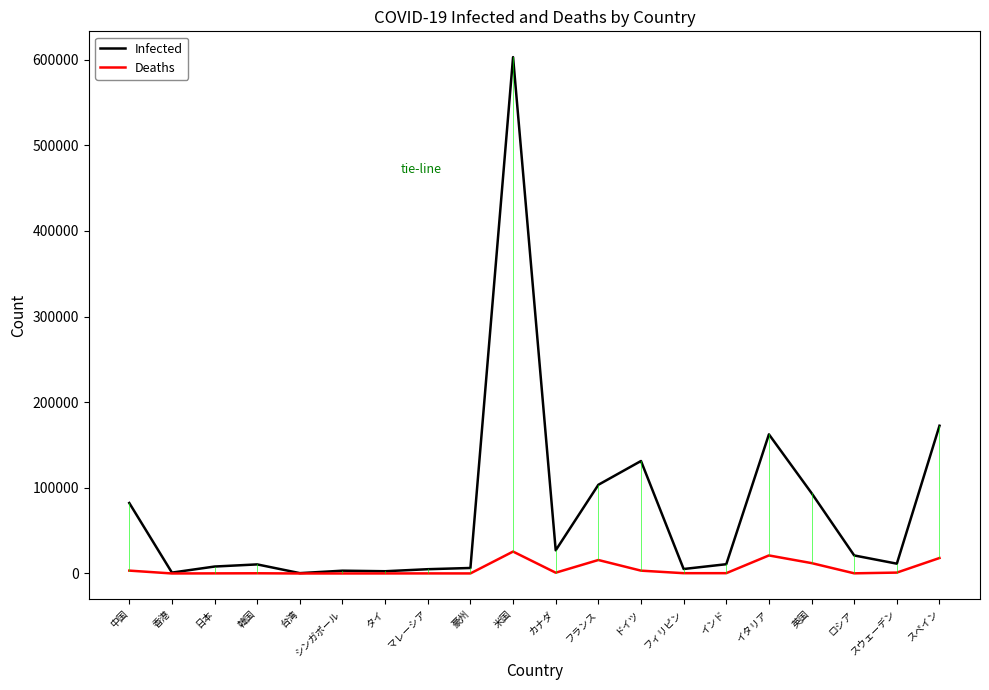

Rank the series by their maximum value, from highest to lowest.

Infected, Deaths